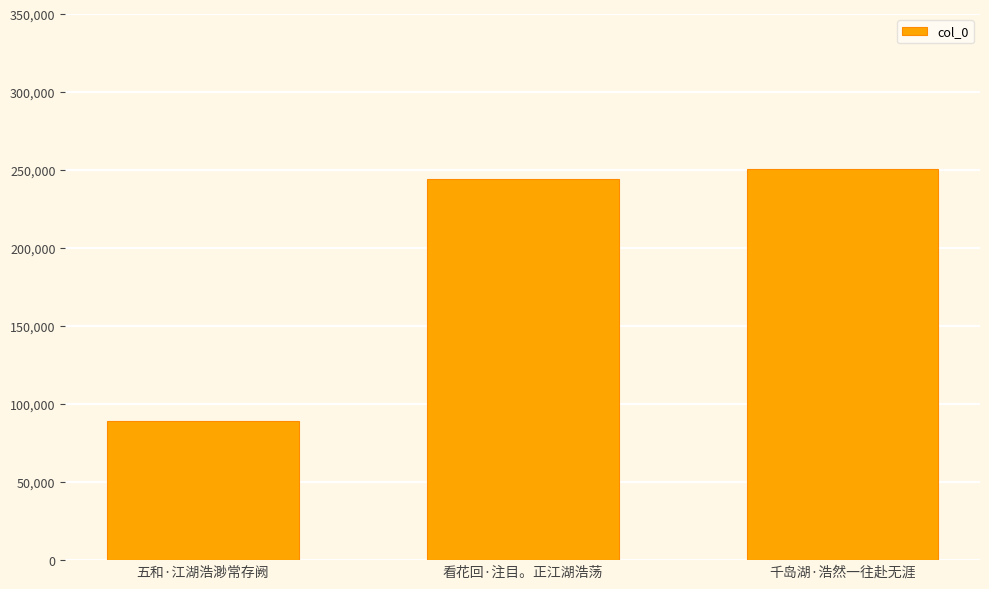

Reading left to right, transcribe all the data shown in this chart.

五和·江湖浩渺常存阙=89419	看花回·注目。正江湖浩荡=244317	千岛湖·浩然一往赴无涯=250478